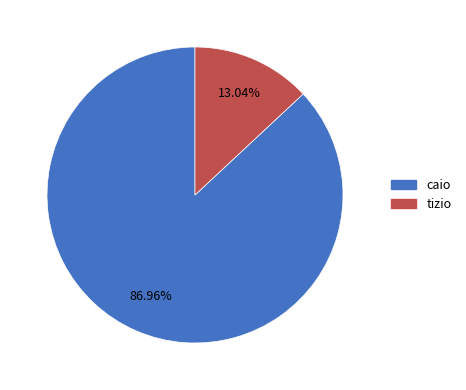

Which has a higher value, caio or tizio?

caio